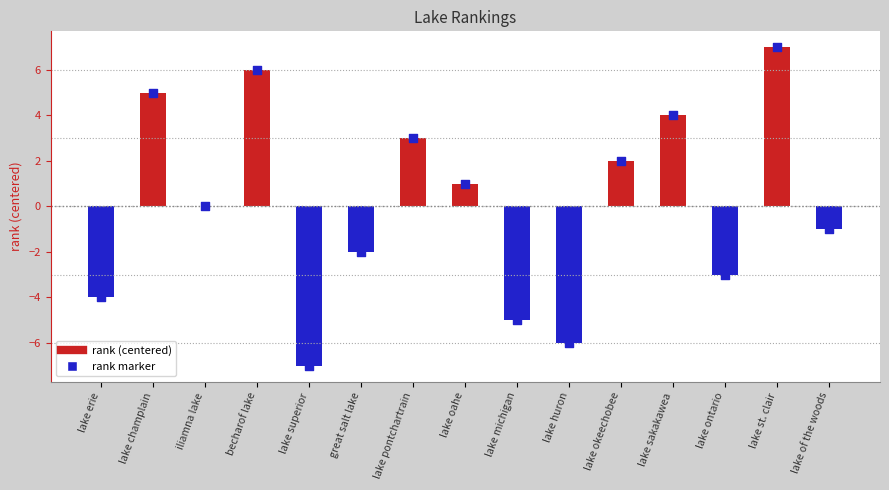

Between lake superior and lake pontchartrain, which is larger?

lake pontchartrain